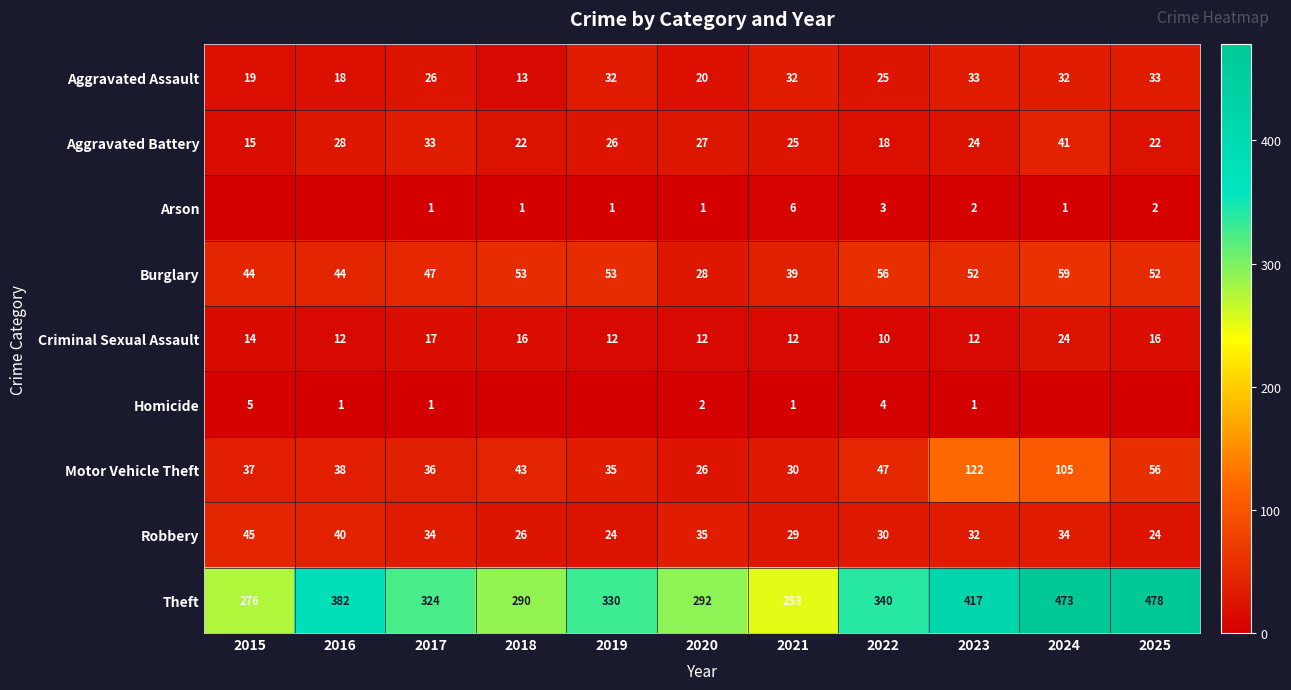

Rank the categories by Motor Vehicle Theft value from highest to lowest.

2023, 2024, 2025, 2022, 2018, 2016, 2015, 2017, 2019, 2021, 2020